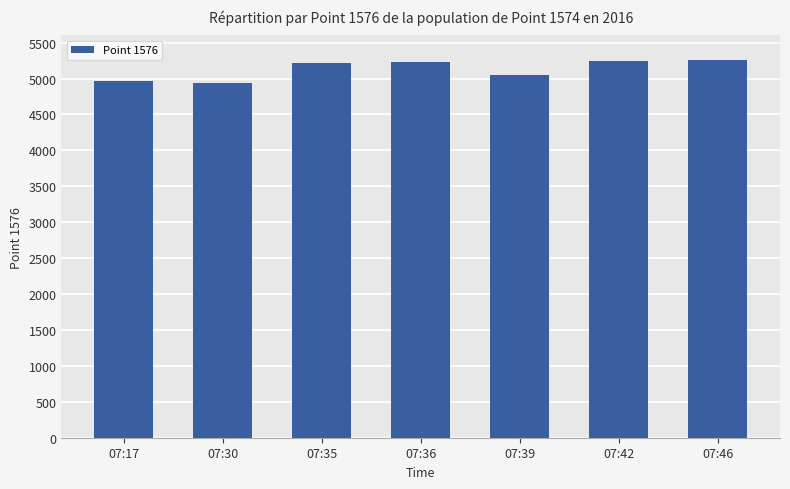

True or false: the data shows 5251 at 07:46.

True